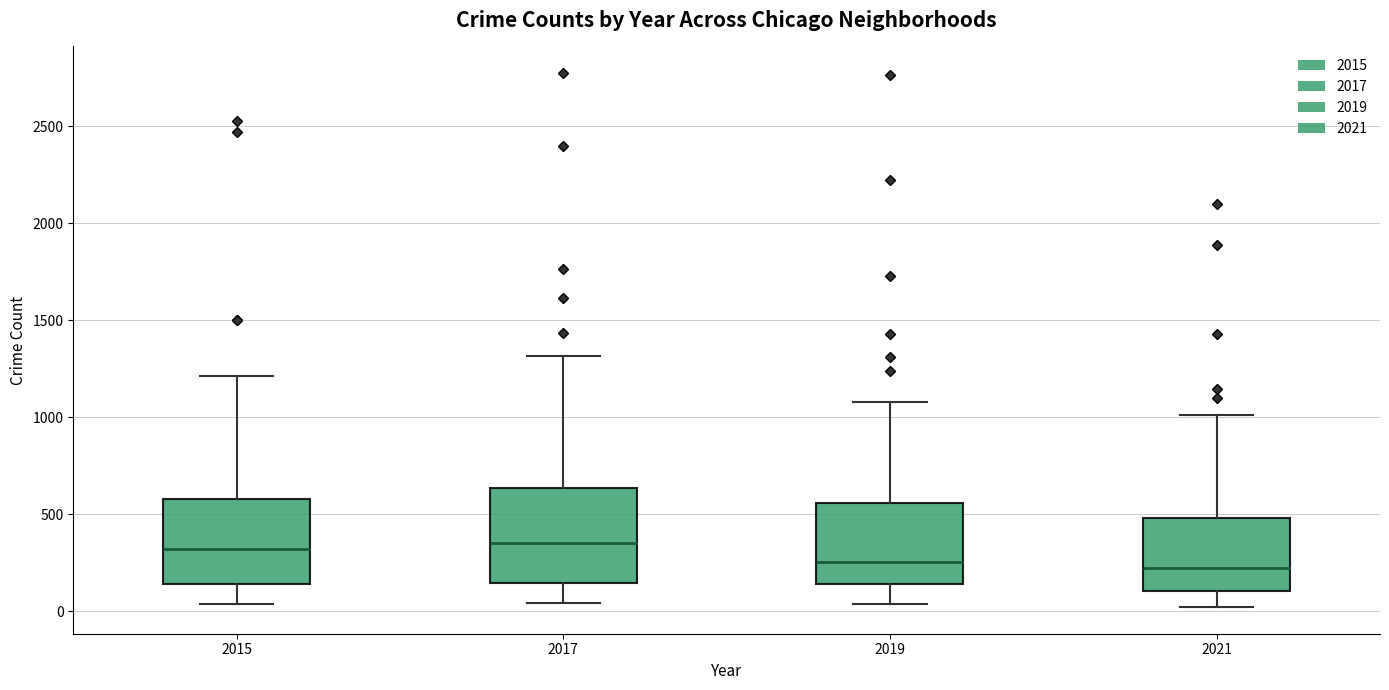

Where does the median line of the box at x = 2021 sit on the y-axis? The values are not printed on the chart, so give them approximately, as read against the axis.

200